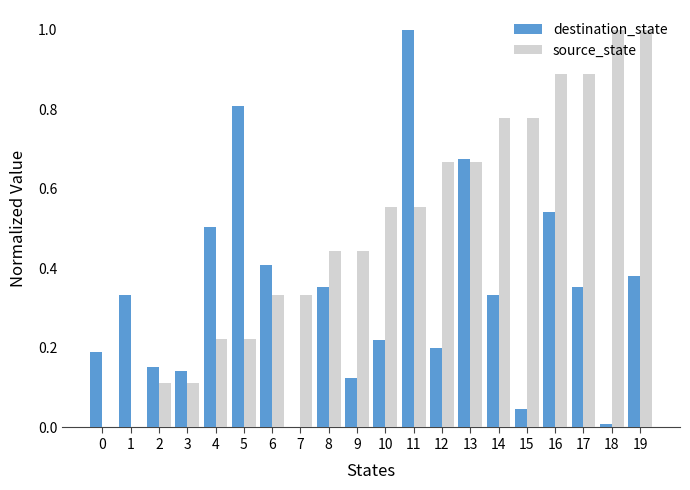

What is the sum of all source_state values?

10.0